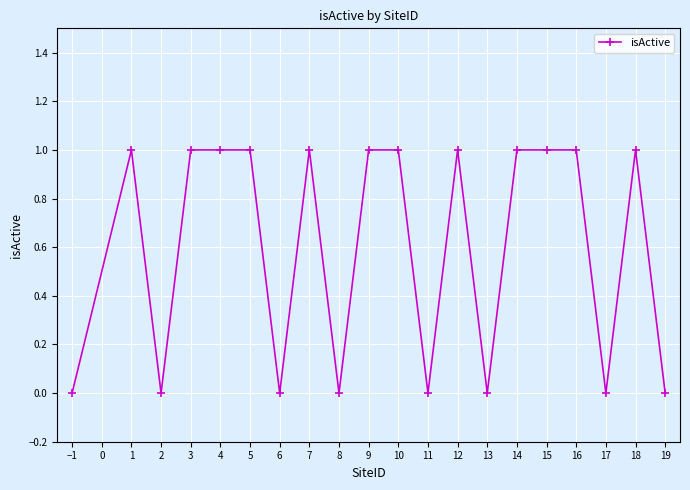

What is the average value?

1